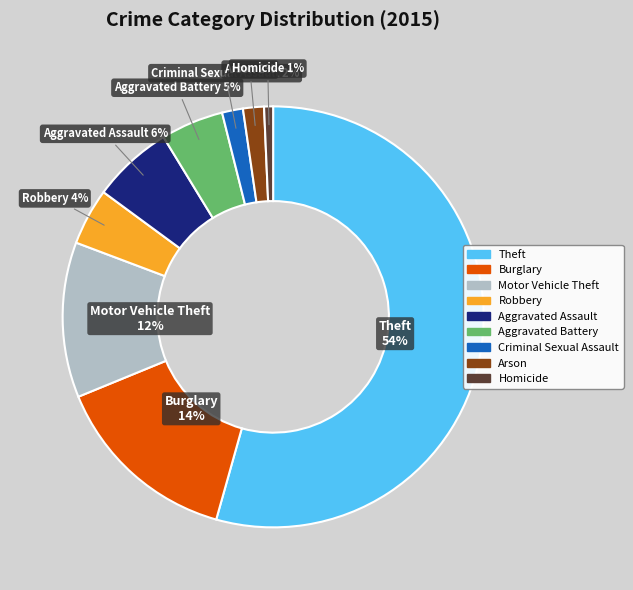

Is it true that Burglary is 5% of the pie?

False